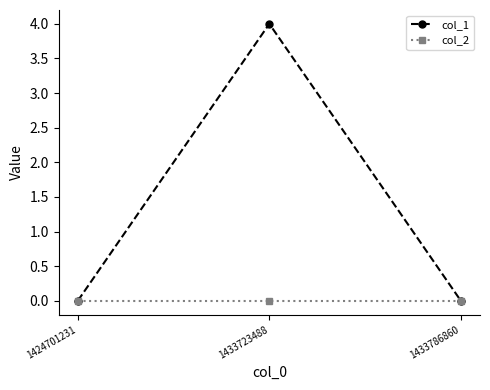

Is this an area chart (filled region under the line)?

No